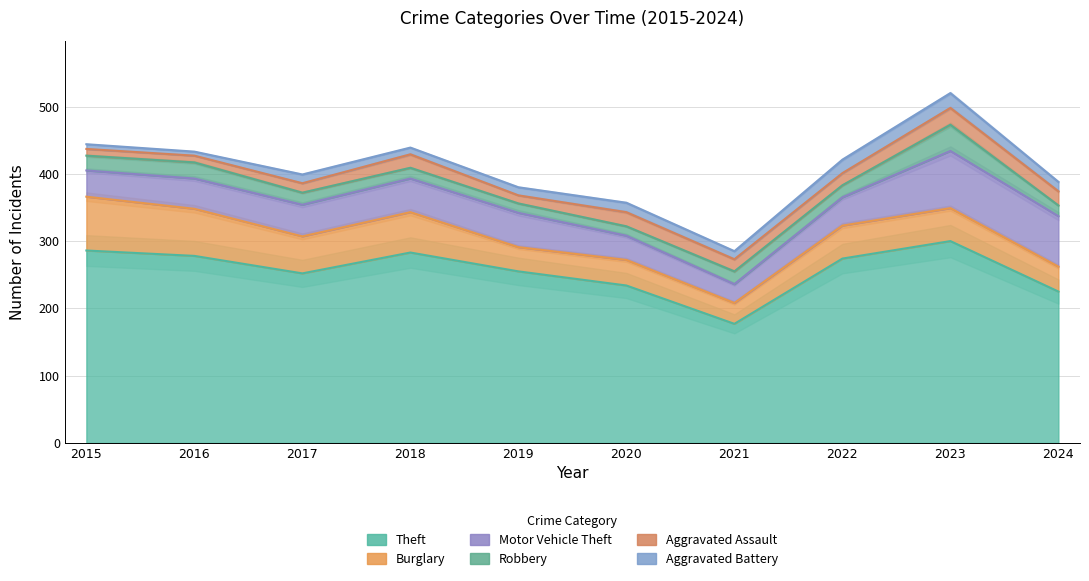

True or false: Burglary and Robbery cross at least once.

False